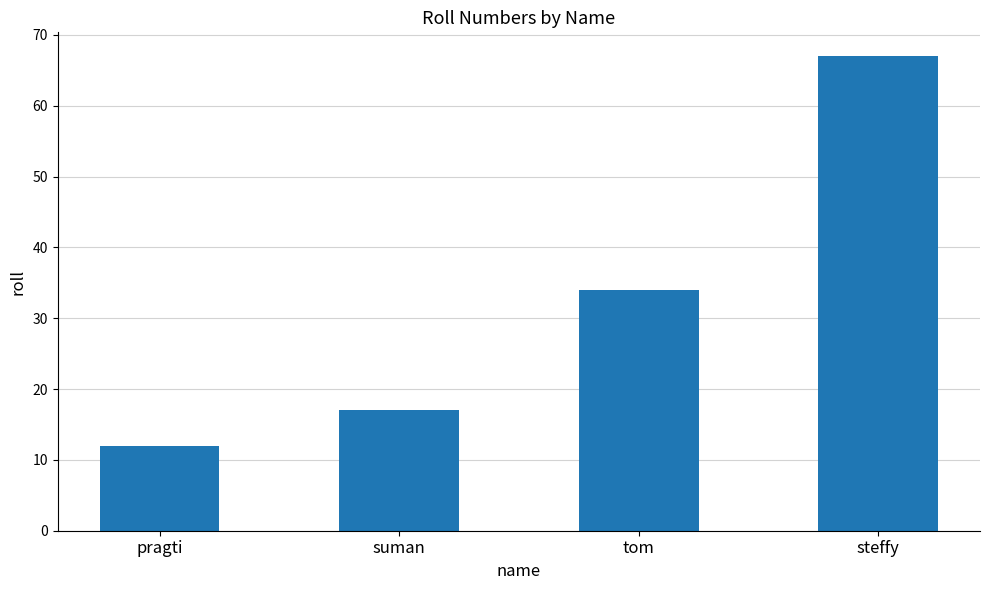

How many series are shown in this chart?

1